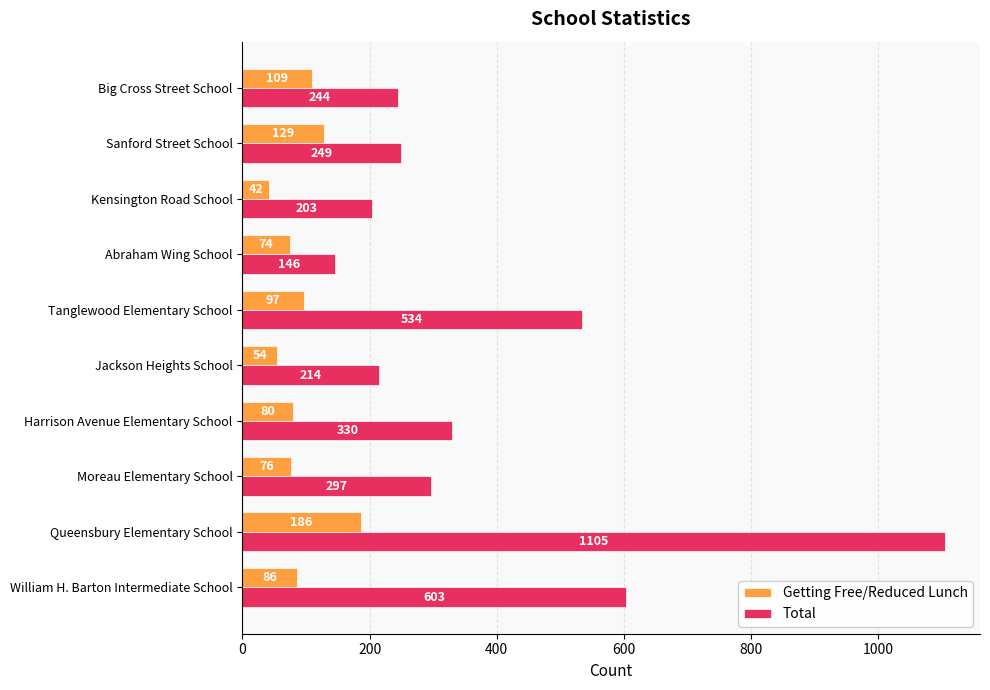

At which category is the sum across all series the highest?

Queensbury Elementary School